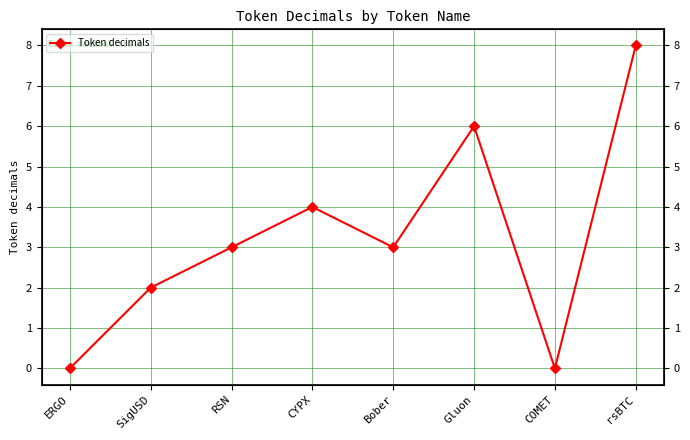

Reading left to right, list all the values displayed in this chart.

0	2	3	4	3	6	0	8